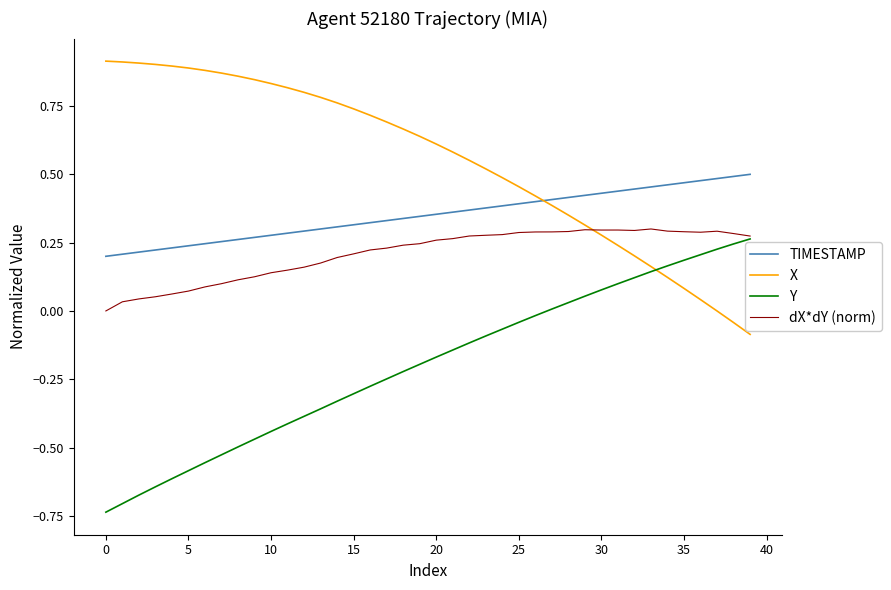

True or false: TIMESTAMP and dX*dY (norm) cross at least once.

False